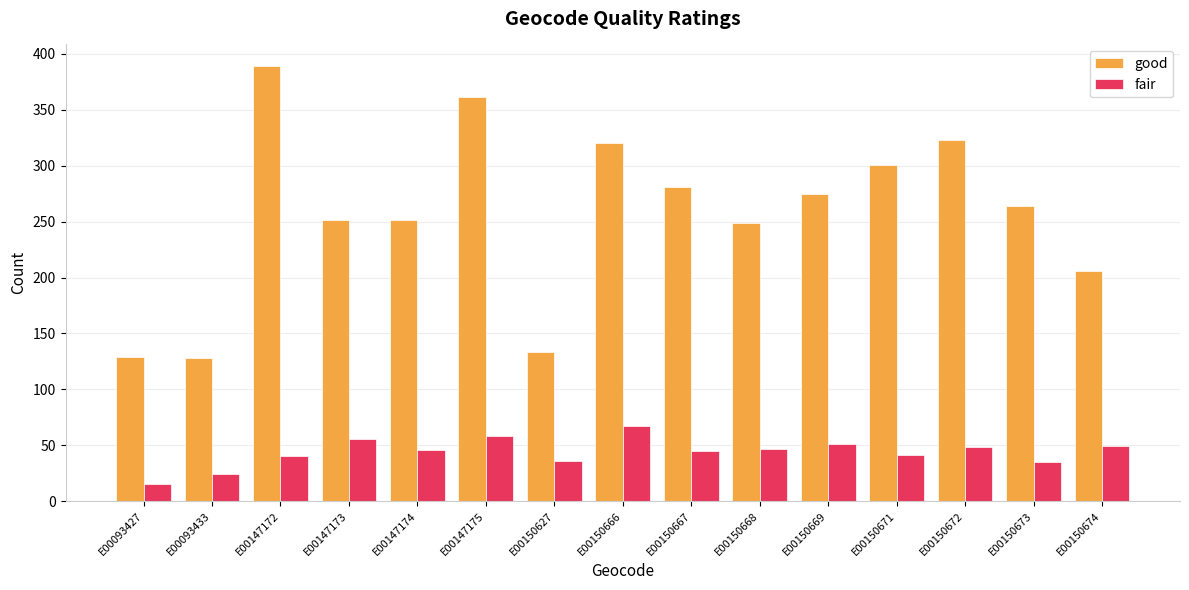

Rank the series by their maximum value, from highest to lowest.

good, fair